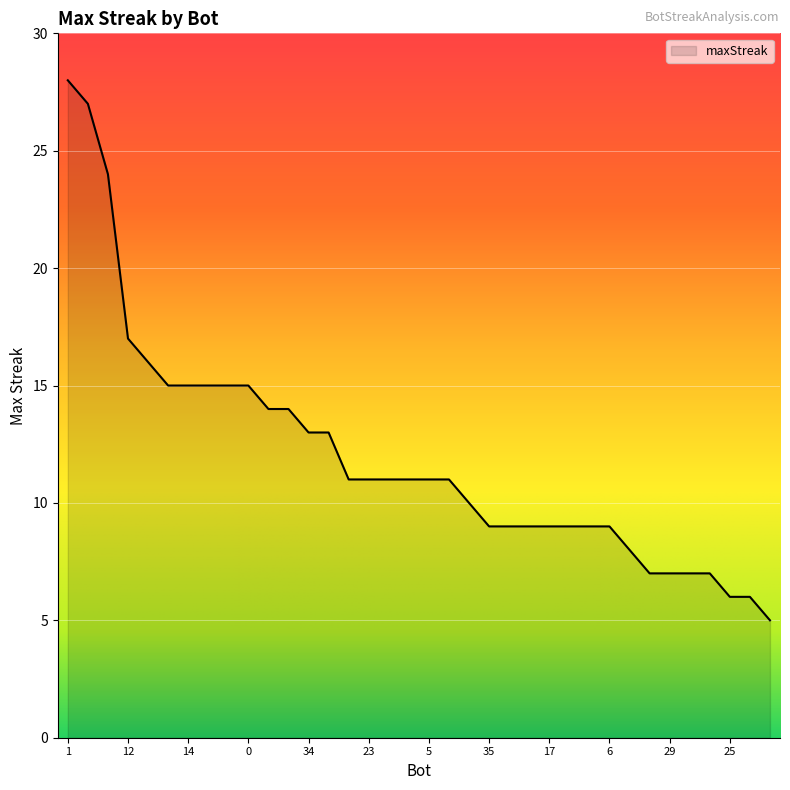

How many lines are shown in the chart?

1